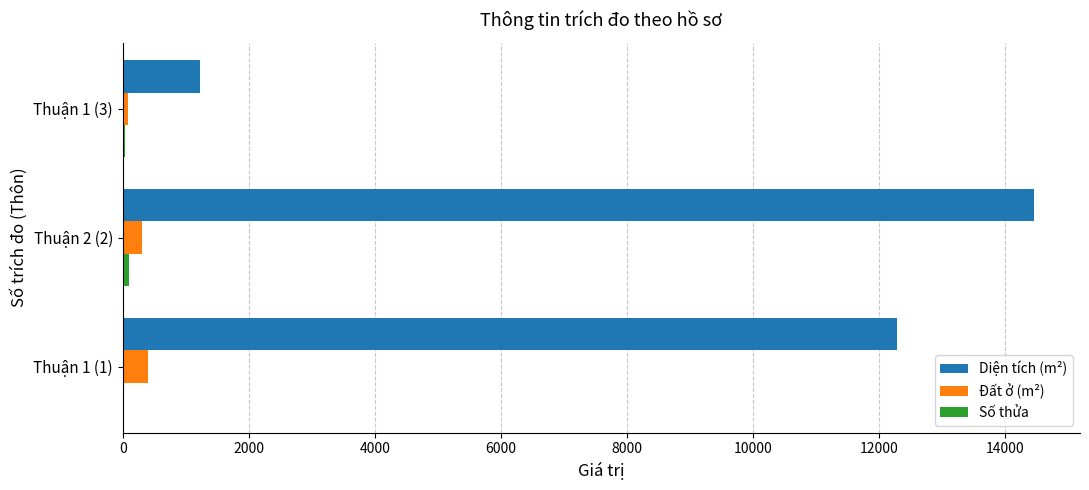

How many data points does each series have?

3